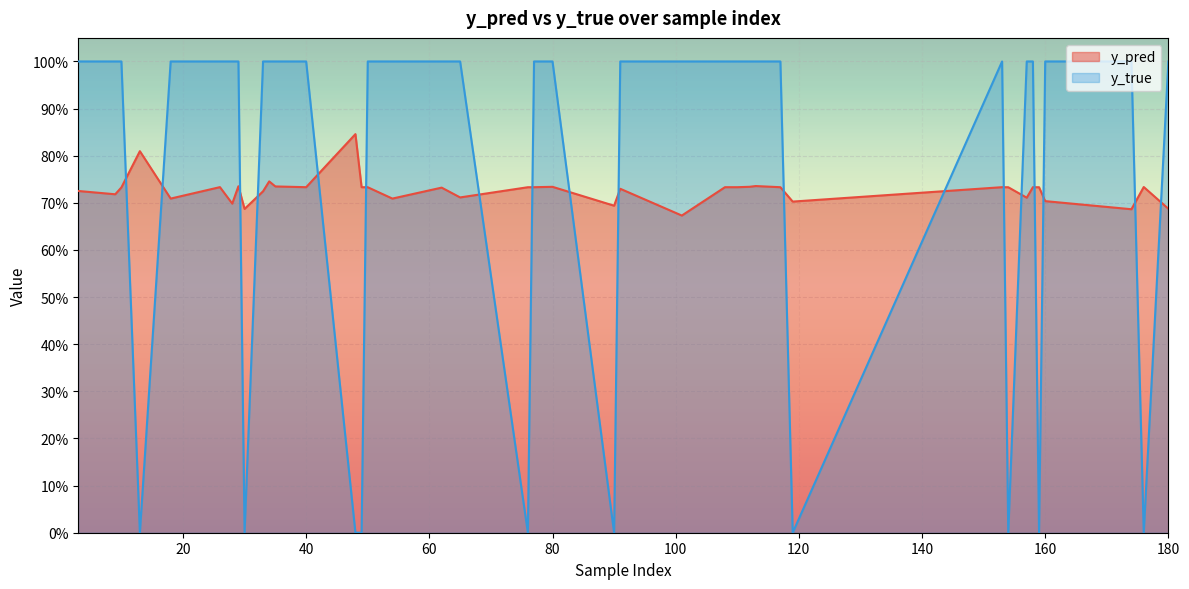

What is the sum of all y_true values?

30.0